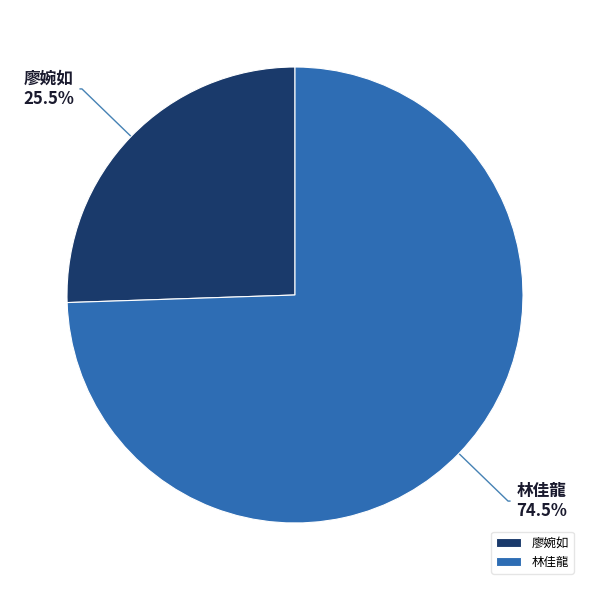

Do 廖婉如 and 林佳龍 together represent more than half of the pie?

Yes